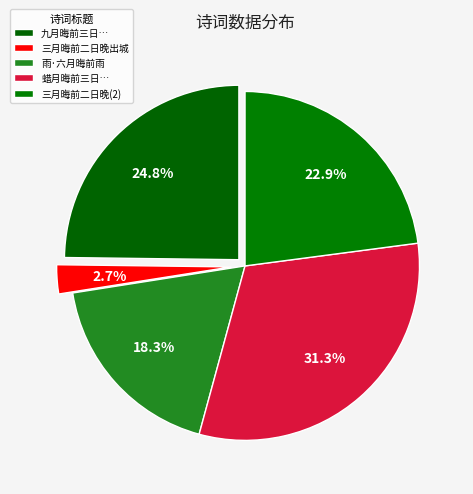

How many slices are in this pie chart?

5